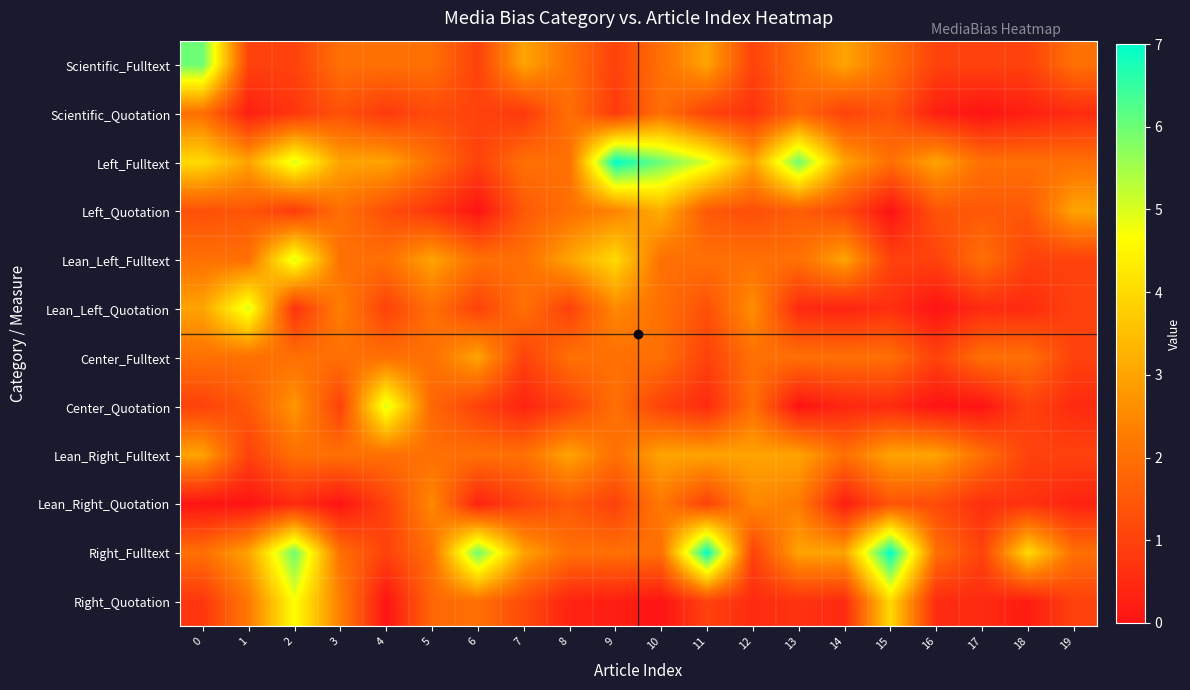

Reading left to right, transcribe all the data shown in this chart.

Scientific_Fulltext: 0=6.0	1=1.0	2=1.0	3=2.0	4=2.0	5=2.0	6=1.0	7=3.0	8=2.0	9=1.0	10=2.0	11=3.0	12=1.0	13=2.0	14=3.0	15=2.0	16=1.0	17=1.0	18=1.0	19=2.0
Scientific_Quotation: 0=2.0	1=0.2	2=0.8	3=1.3	4=0.8	5=1.2	6=1.0	7=0.8	8=2.0	9=0.8	10=2.0	11=1.0	12=0.7	13=1.8	14=1.0	15=1.4	16=0.2	17=0.0	18=0.2	19=0.5
Left_Fulltext: 0=4.0	1=3.0	2=5.0	3=3.0	4=3.0	5=2.0	6=1.0	7=2.0	8=2.0	9=7.0	10=6.0	11=5.0	12=3.0	13=6.0	14=3.0	15=2.0	16=3.0	17=2.0	18=2.0	19=2.0
Left_Quotation: 0=1.3	1=1.4	2=0.9	3=2.0	4=1.3	5=0.8	6=0.0	7=1.5	8=2.0	9=2.4	10=3.2	11=1.5	12=1.3	13=1.6	14=1.2	15=0.0	16=1.4	17=1.5	18=1.5	19=3.0
Lean_Left_Fulltext: 0=2.0	1=2.0	2=5.0	3=2.0	4=2.0	5=3.0	6=2.0	7=2.0	8=3.0	9=4.0	10=2.0	11=2.0	12=2.0	13=2.0	14=3.0	15=1.0	16=1.0	17=2.0	18=1.0	19=1.0
Lean_Left_Quotation: 0=3.0	1=5.0	2=0.7	3=2.3	4=1.0	5=2.0	6=1.0	7=2.0	8=1.0	9=2.5	10=2.0	11=1.3	12=2.6	13=0.5	14=0.3	15=0.6	16=0.0	17=0.5	18=0.5	19=1.0
Center_Fulltext: 0=2.0	1=2.0	2=2.0	3=2.0	4=2.0	5=2.0	6=3.0	7=1.0	8=2.0	9=2.0	10=2.0	11=1.0	12=2.0	13=2.0	14=2.0	15=2.0	16=1.0	17=2.0	18=2.0	19=1.0
Center_Quotation: 0=1.0	1=1.5	2=2.8	3=1.0	4=5.0	5=1.8	6=1.0	7=0.3	8=1.0	9=2.0	10=1.0	11=0.5	12=2.0	13=0.0	14=0.4	15=0.5	16=0.0	17=0.0	18=1.0	19=0.5
Lean_Right_Fulltext: 0=3.0	1=1.0	2=2.0	3=2.0	4=2.0	5=2.0	6=2.0	7=2.0	8=3.0	9=2.0	10=3.0	11=3.0	12=3.0	13=3.0	14=2.0	15=3.0	16=3.0	17=2.0	18=1.0	19=1.0
Lean_Right_Quotation: 0=0.0	1=0.0	2=0.5	3=0.0	4=1.0	5=2.5	6=0.3	7=1.0	8=1.5	9=1.0	10=2.2	11=1.0	12=2.5	13=2.2	14=0.2	15=1.4	16=1.2	17=0.6	18=0.7	19=0.3
Right_Fulltext: 0=2.0	1=3.0	2=6.0	3=2.0	4=1.0	5=2.0	6=6.0	7=3.0	8=2.0	9=2.0	10=2.0	11=7.0	12=1.0	13=3.0	14=3.0	15=7.0	16=2.0	17=1.0	18=4.0	19=2.0
Right_Quotation: 0=0.8	1=2.2	2=4.7	3=2.3	4=0.0	5=1.8	6=2.0	7=1.2	8=0.3	9=0.2	10=0.0	11=1.0	12=0.5	13=0.7	14=0.5	15=4.0	16=0.5	17=0.5	18=0.2	19=1.0